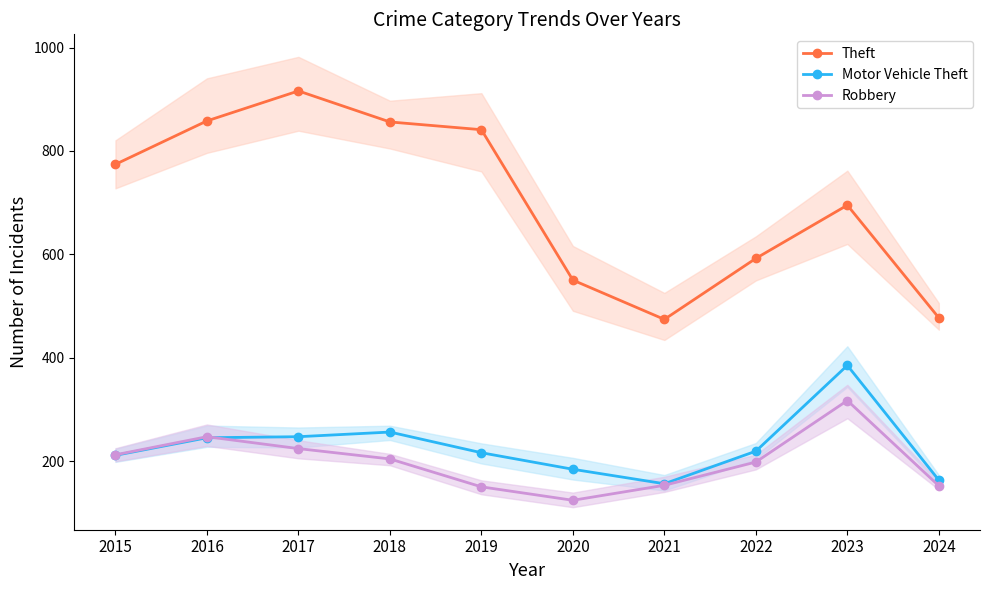

Which label corresponds to the largest value in the chart?

2017